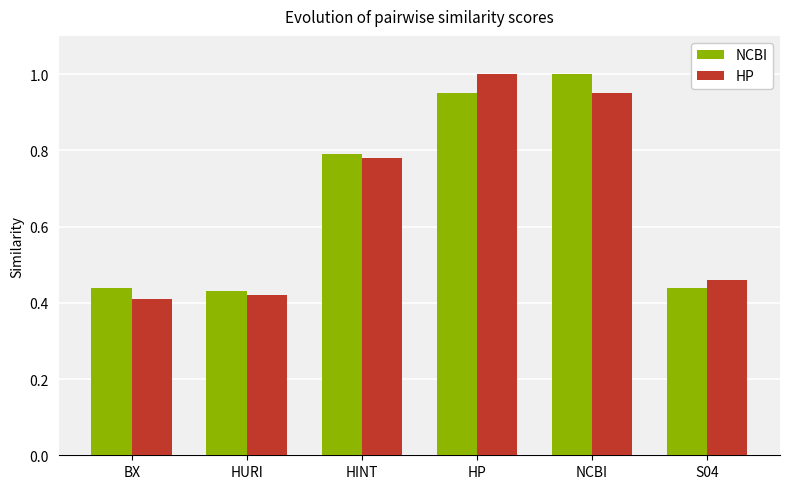

Is the value of NCBI at HINT greater than the value of HP at S04?

Yes